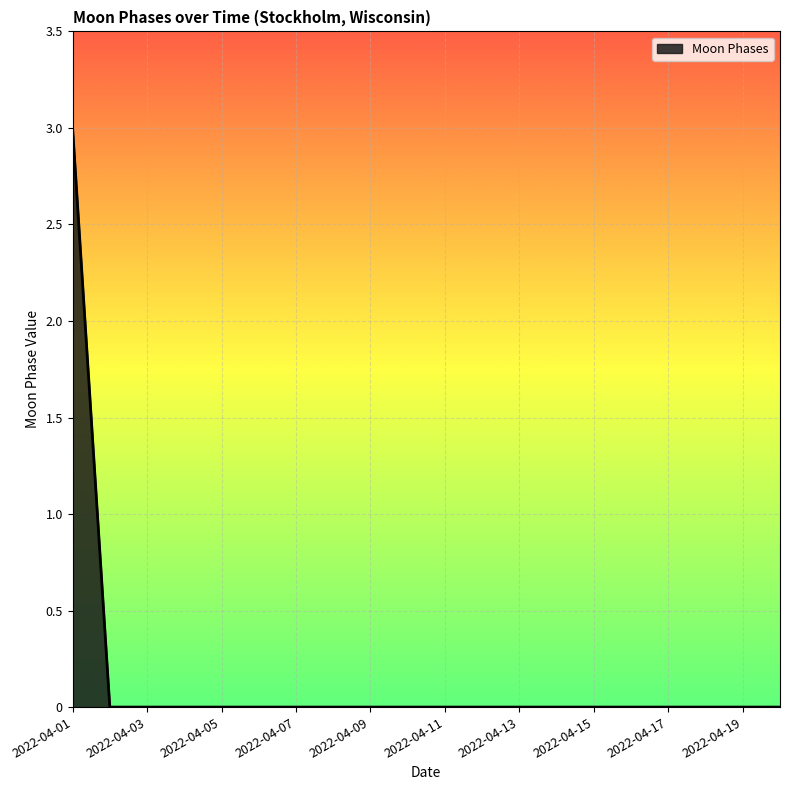

What is the greatest value displayed?

3